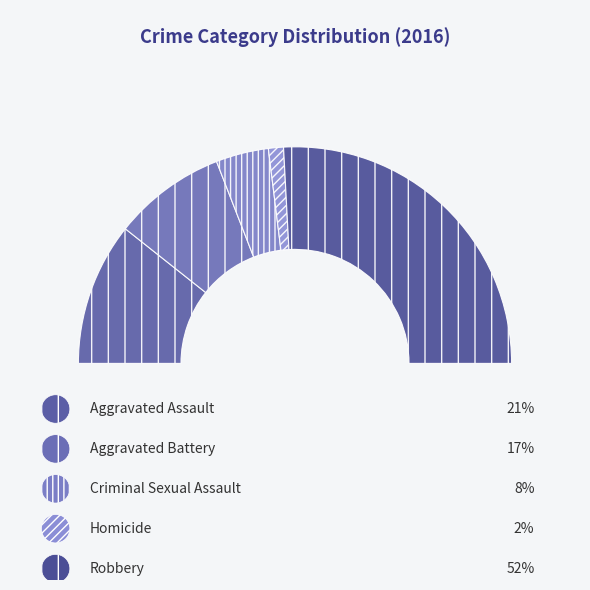

Which slice is the largest?

Robbery